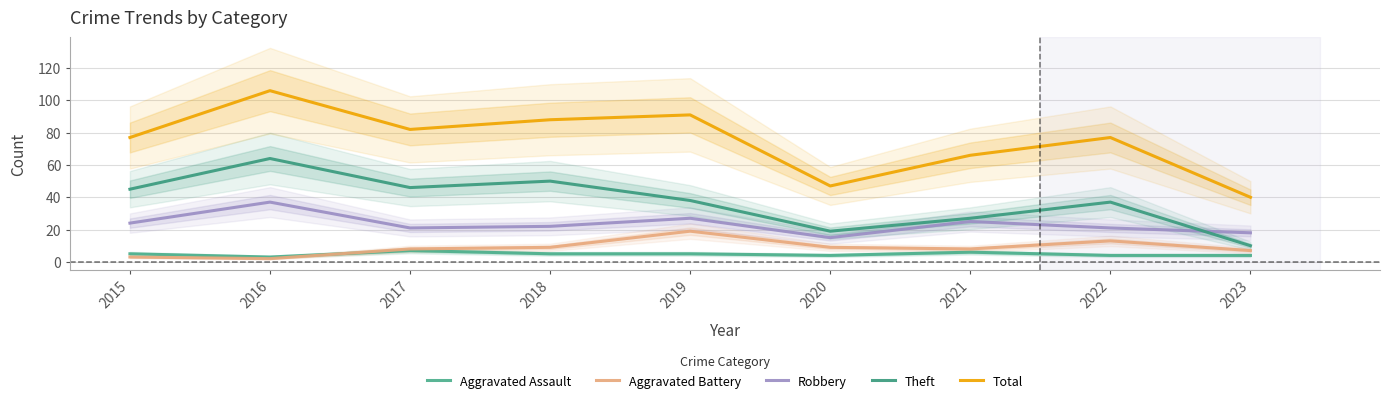

What is the value of the Total point at the 4th from the left?

88